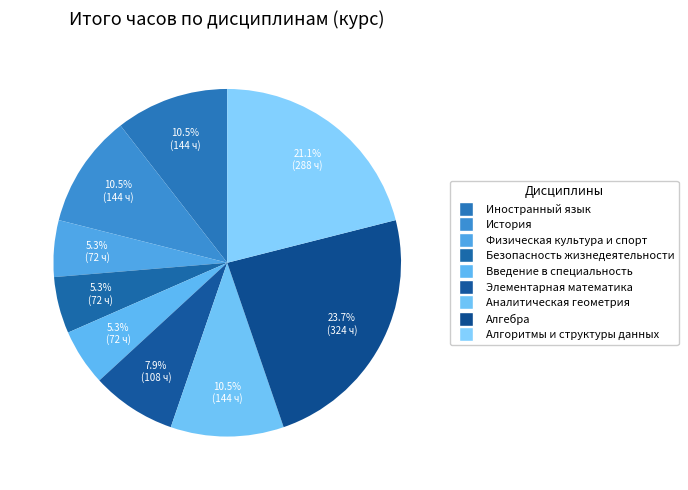

Is there a majority slice in this chart?

No